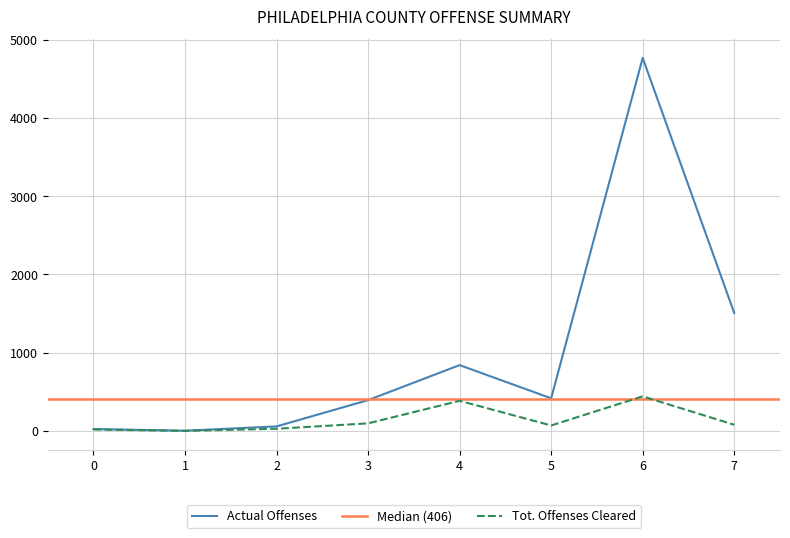

Is this an area chart (filled region under the line)?

No